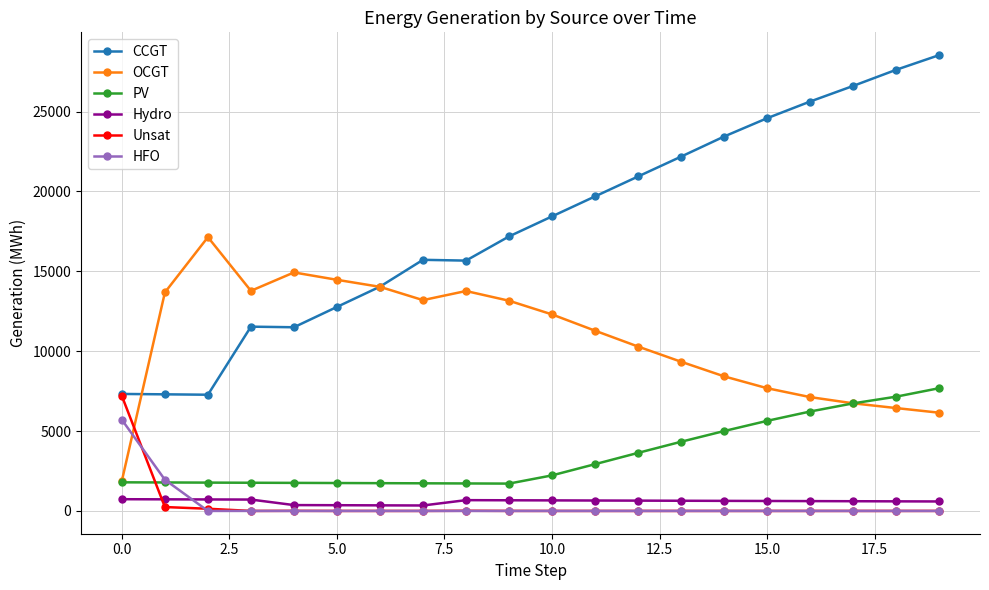

What is the difference between the maximum and minimum values in the CCGT series?

21258